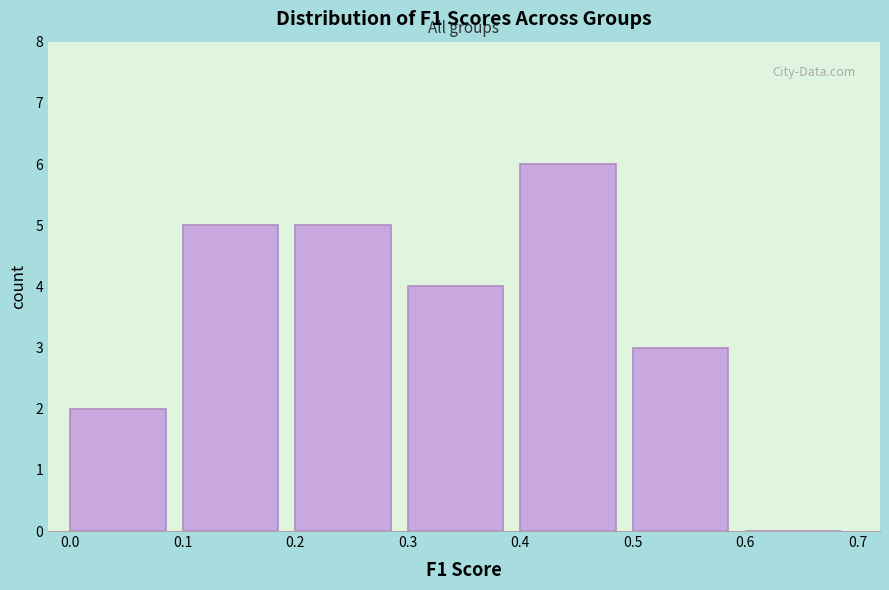

Reading left to right, list every bar in this chart as the range it spans on the x-axis followed by its height. The values are not printed on the chart, so give them approximately, as read against the axis.

0.0 to 0.1: 2
0.1 to 0.2: 5
0.2 to 0.3: 5
0.3 to 0.4: 4
0.4 to 0.5: 6
0.5 to 0.6: 3
0.6 to 0.7: 0